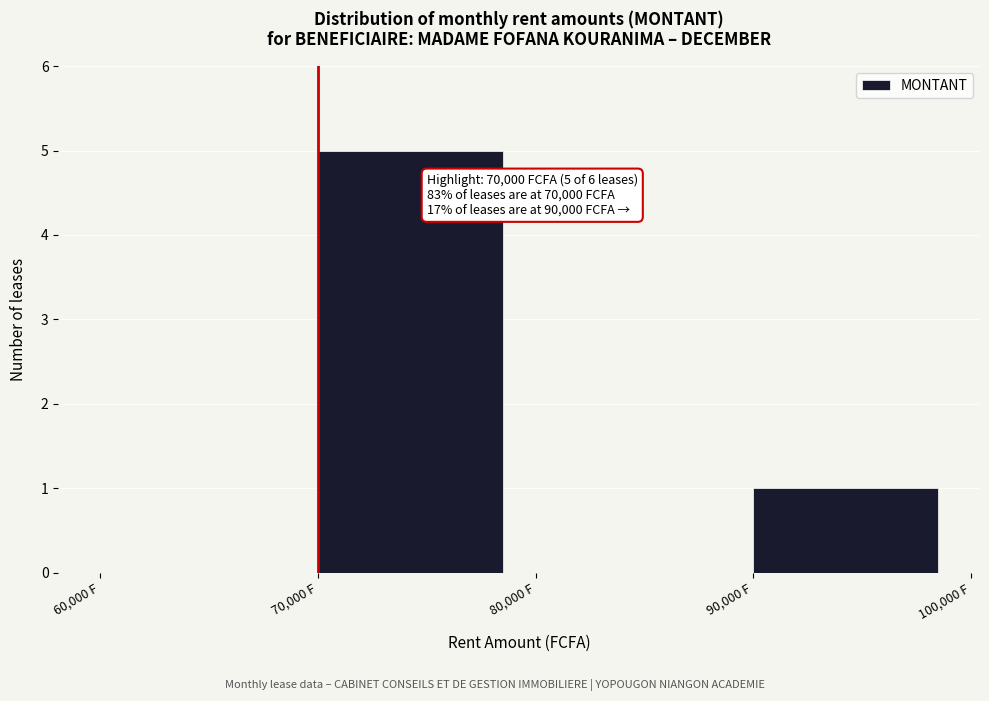

Which range on the x-axis has the tallest bar?

70000 to 80000